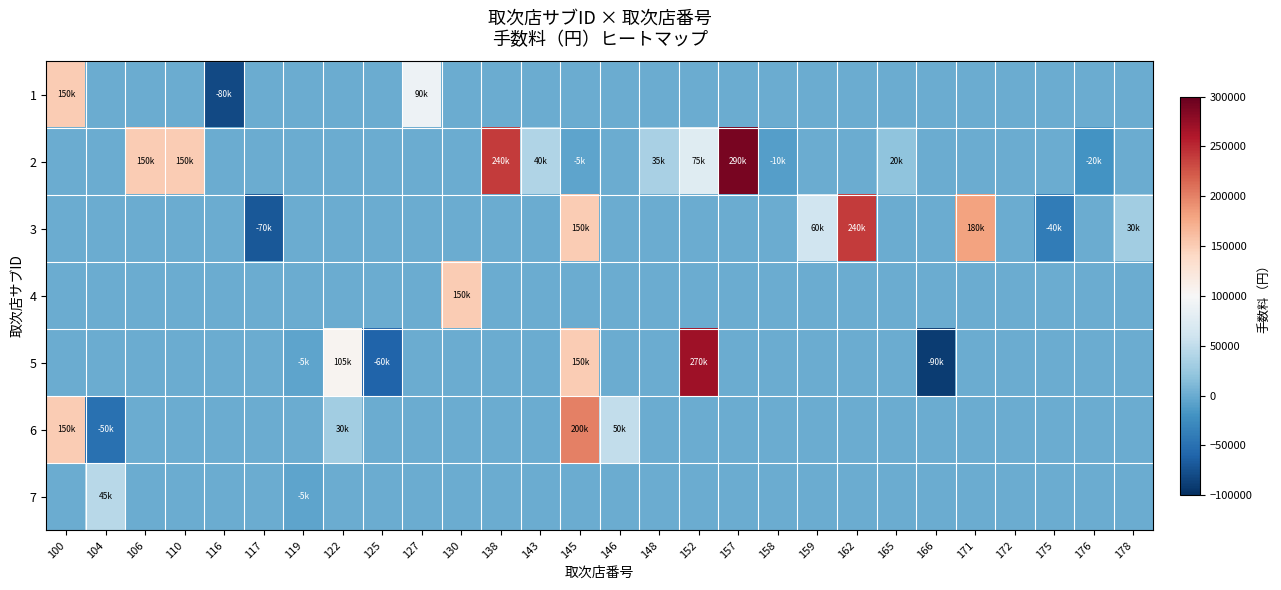

Which category has the lowest value across all series?

166